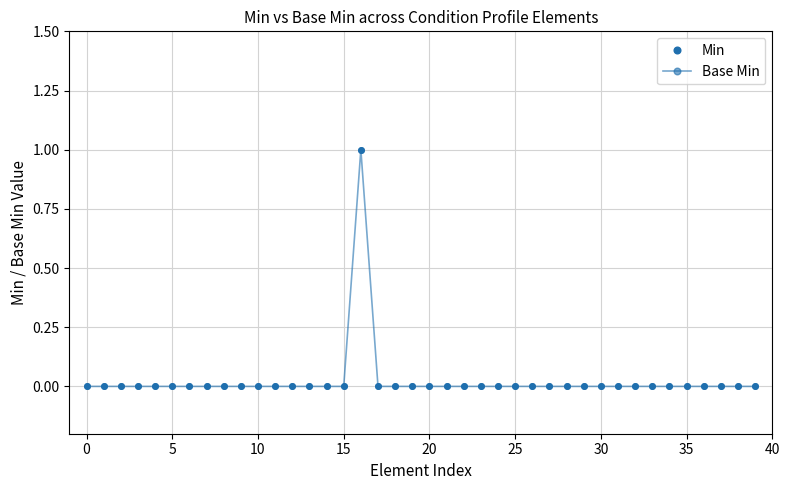

List the series in order of their peak value, lowest first.

Min, Base Min